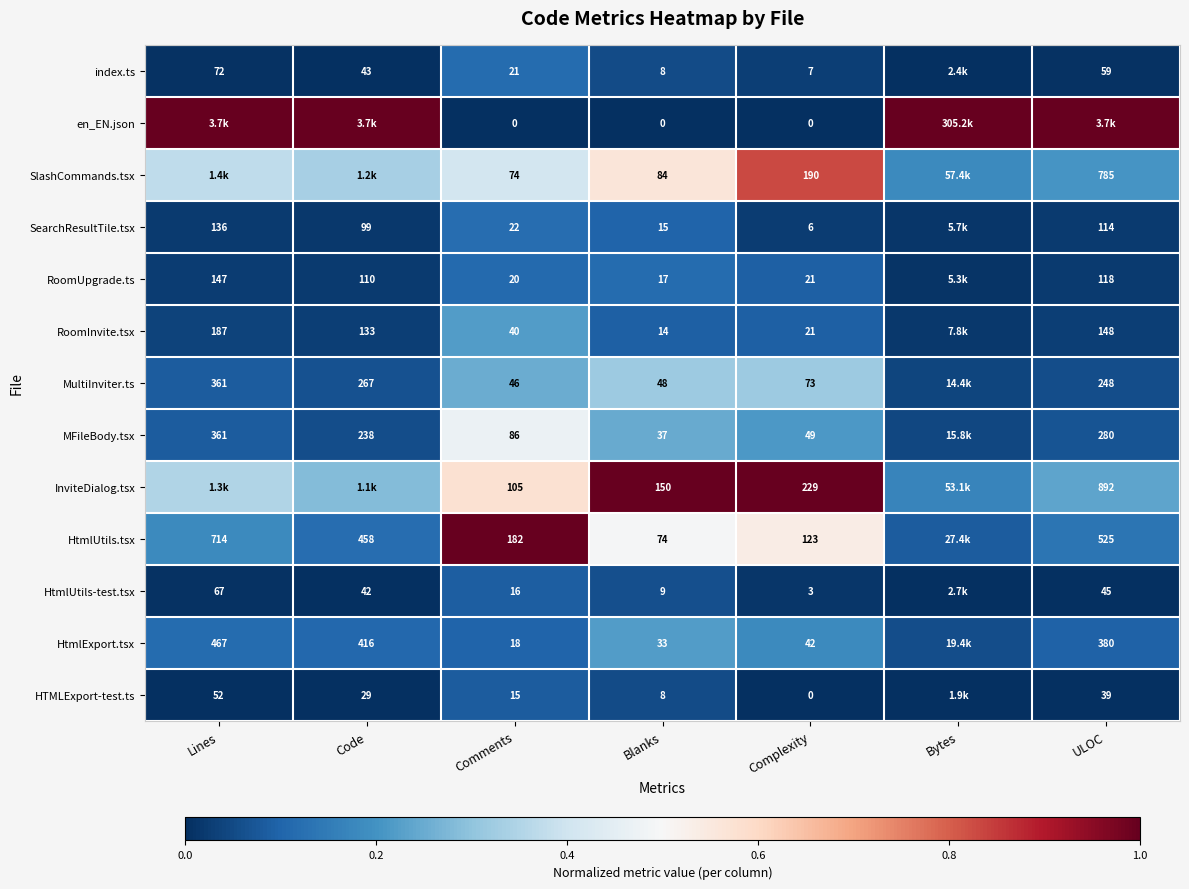

Is the value of MFileBody.tsx at Blanks greater than the value of HtmlUtils-test.tsx at Blanks?

Yes